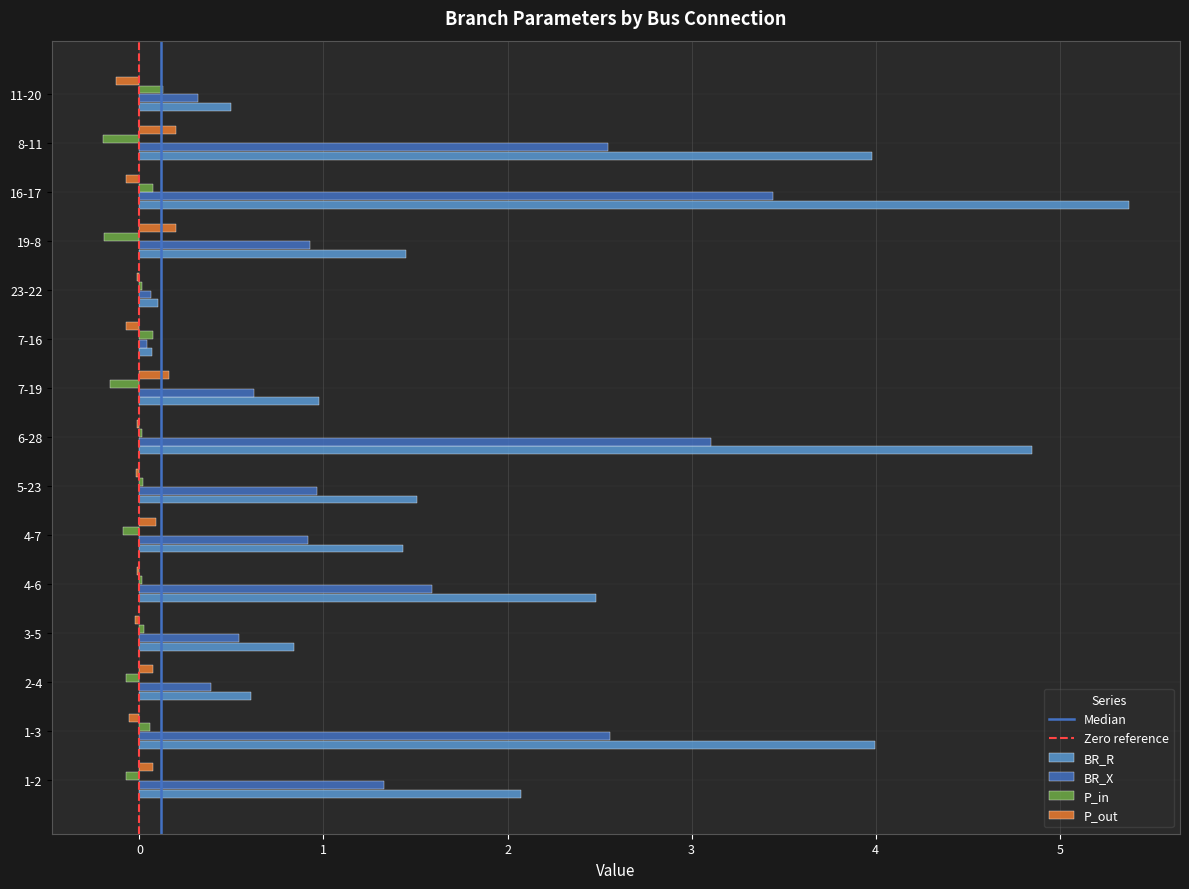

What is the greatest value displayed?

5.4